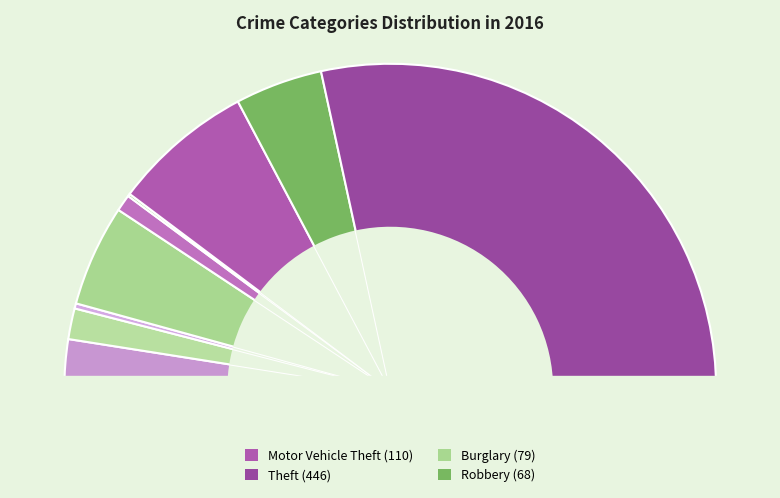

To the nearest percent, what is the difference between the largest and smallest slice percentages?

57%